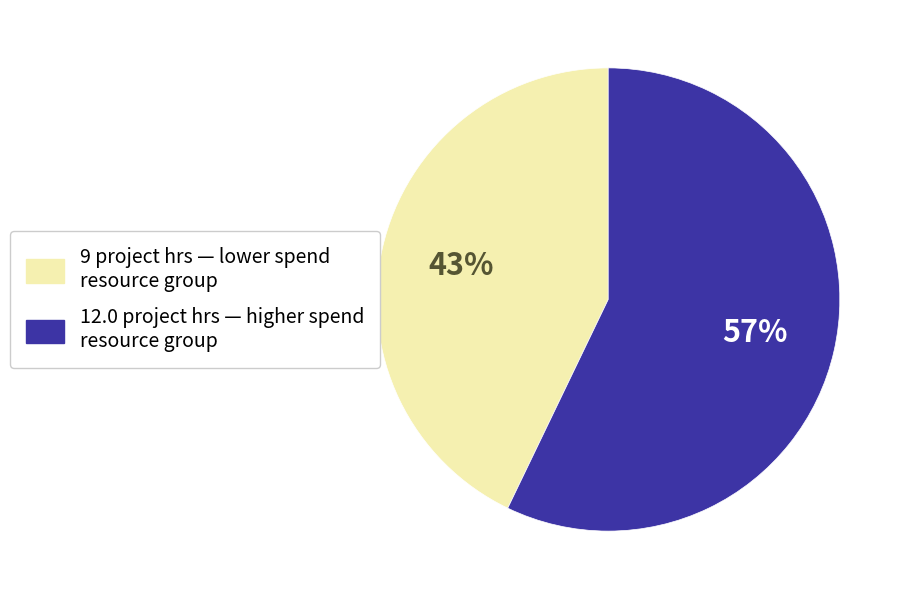

Is 12.0 project hrs — higher spend resource group the majority of the pie?

Yes